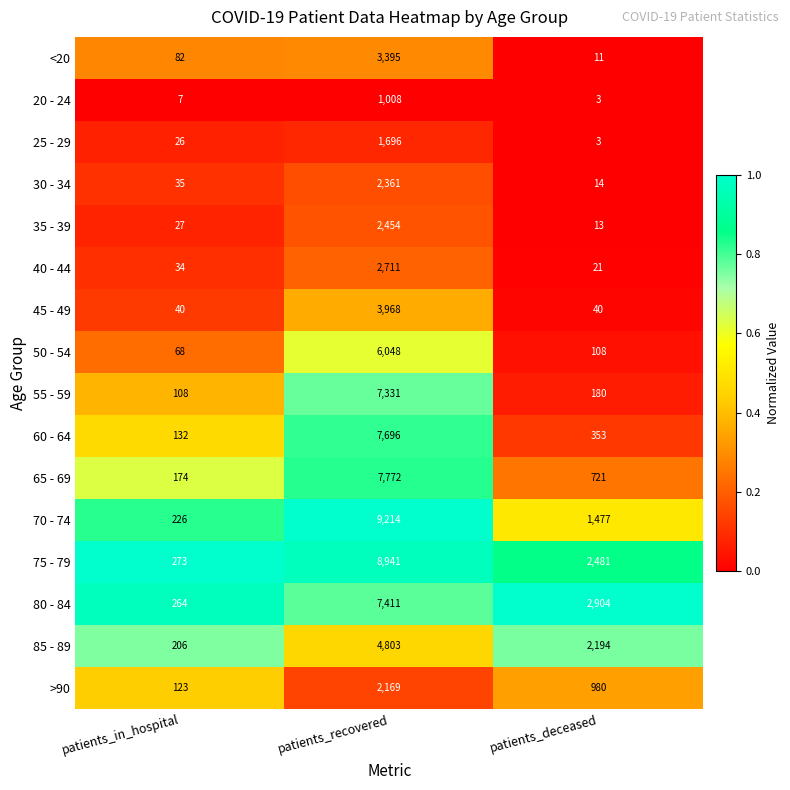

Which series has the largest range (max minus min)?

70 - 74